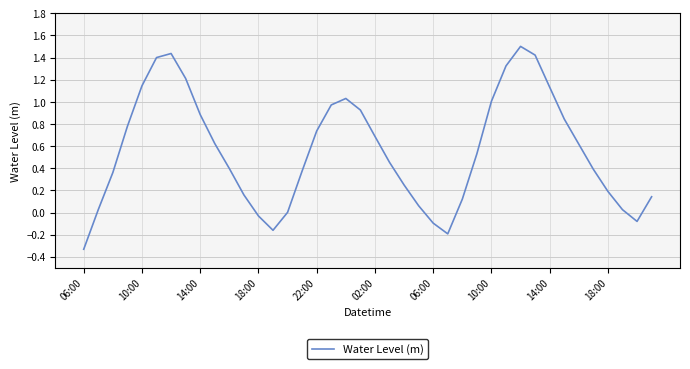

What is the difference between the maximum and minimum values?

1.8